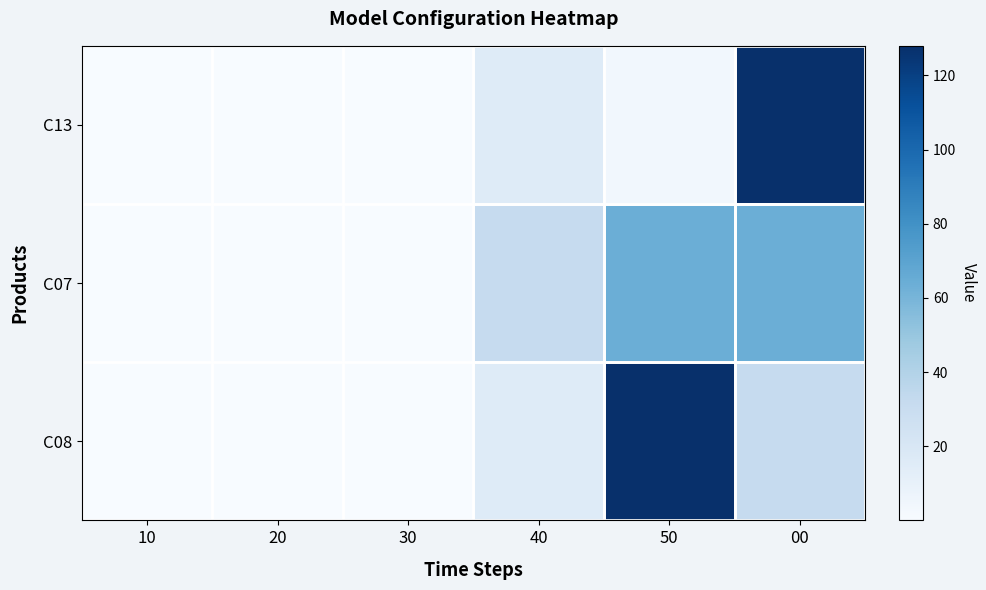

Reading left to right, what are all the values shown in this chart?

C13: 10=0.0	20=0.2	30=0.1	40=16.0	50=4.0	00=128.0
C07: 10=0.0	20=0.1	30=0.2	40=32.0	50=64.0	00=64.0
C08: 10=0.0	20=0.2	30=0.1	40=16.0	50=128.0	00=32.0